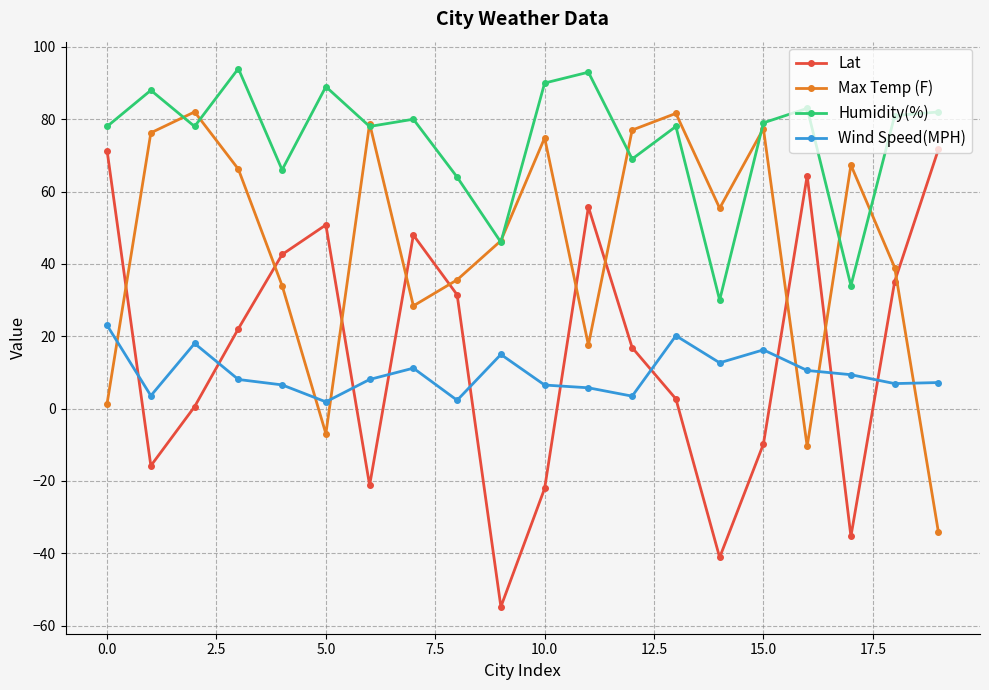

How many intersections are there between Wind Speed(MPH) and Lat?

10